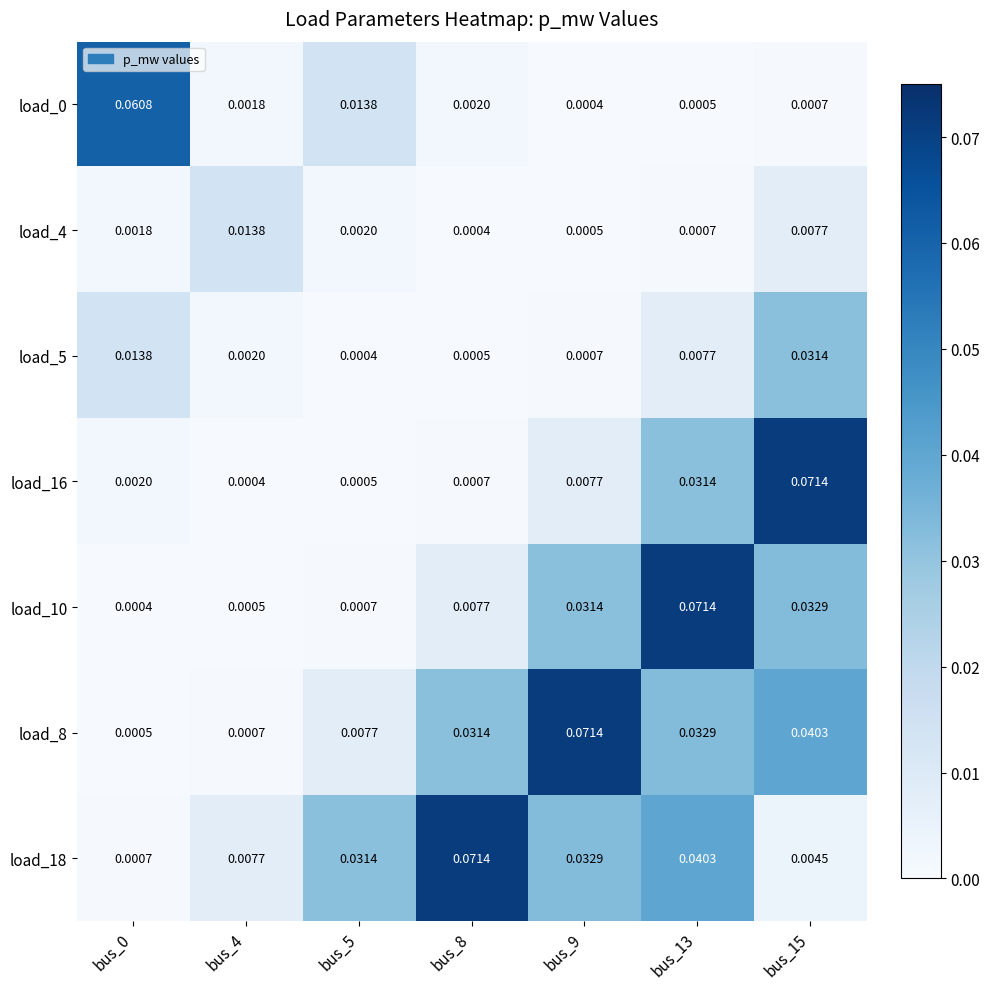

Is the value of load_0 at bus_13 greater than the value of load_16 at bus_8?

No